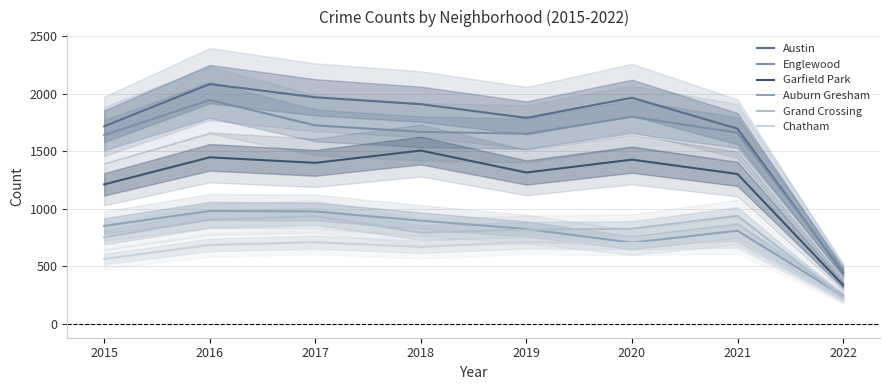

Which category has the highest value in the Grand Crossing series?

2021